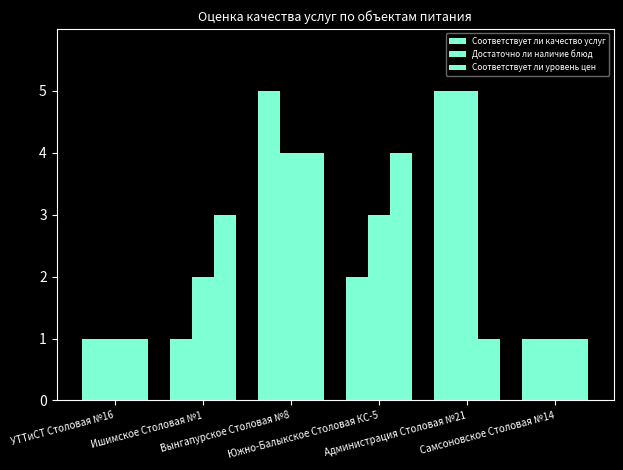

Rank the series by their average value, from lowest to highest.

Соответствует ли уровень цен, Соответствует ли качество услуг, Достаточно ли наличие блюд